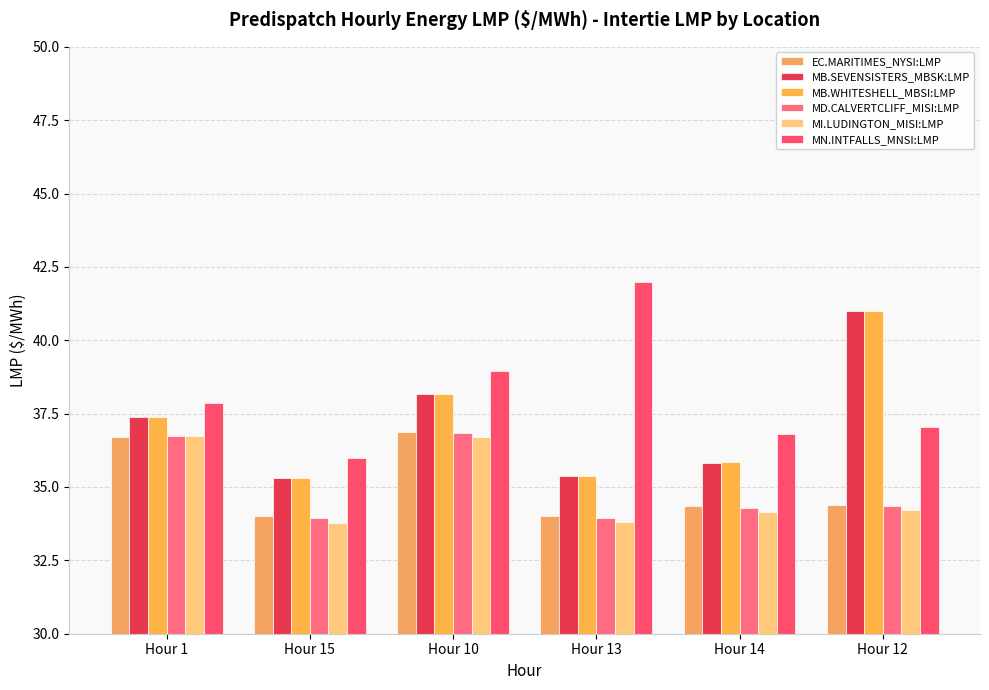

The value of MI.LUDINGTON_MISI:LMP at Hour 14 is 34.2. True or false?

True